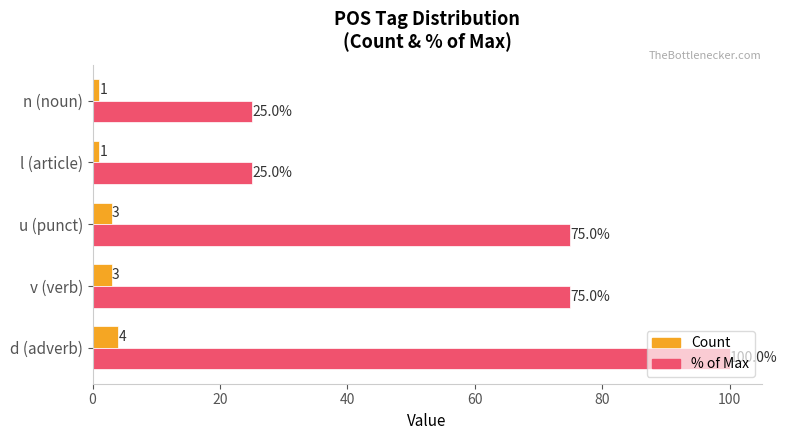

Which category has the highest value across all series?

d (adverb)